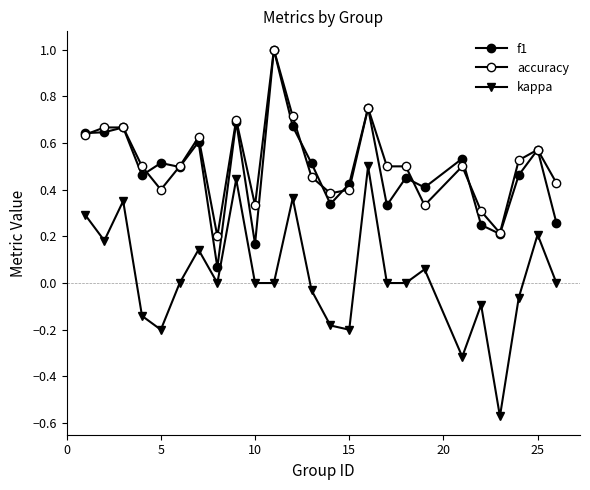

What is the sum of all accuracy values?

12.8